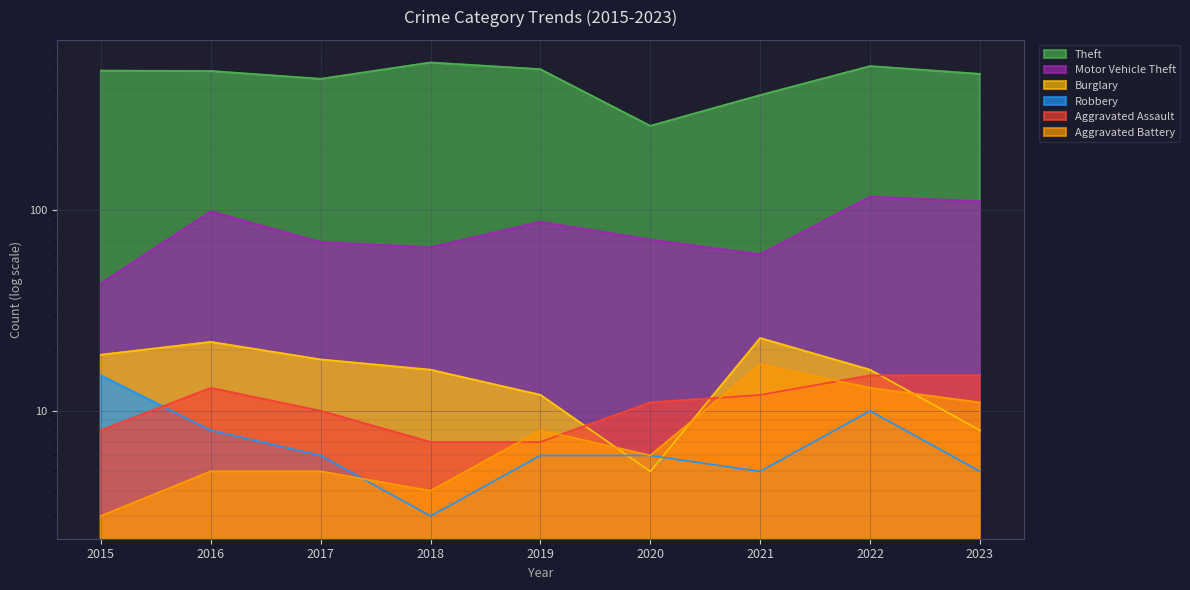

Does the chart display data point markers on the line(s)?

No